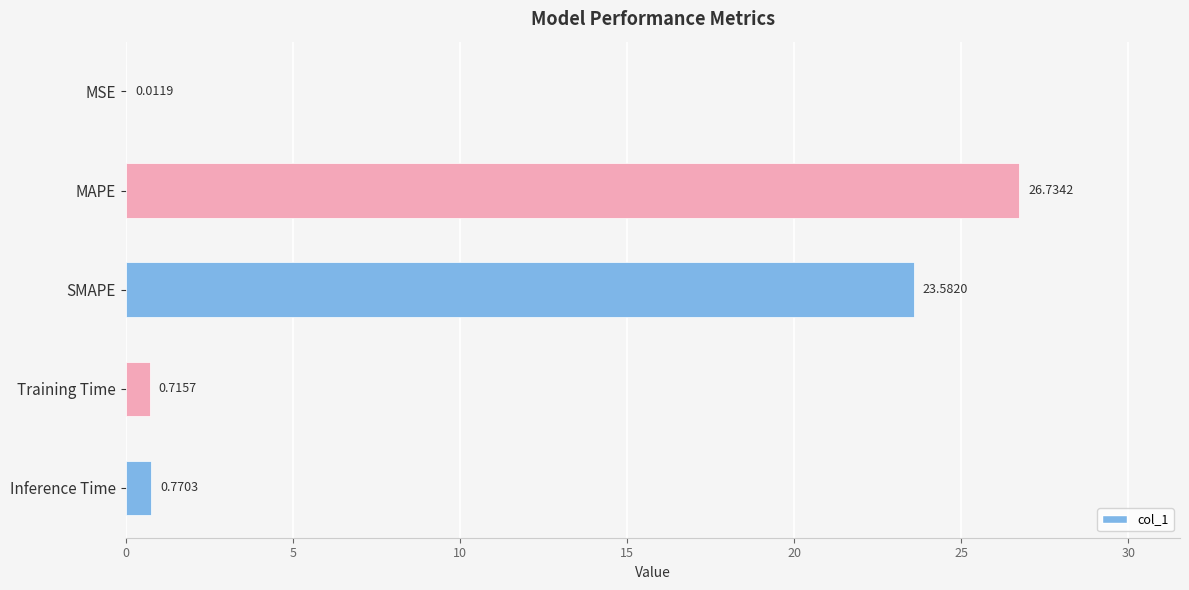

At which label is the value closest to 13?

SMAPE